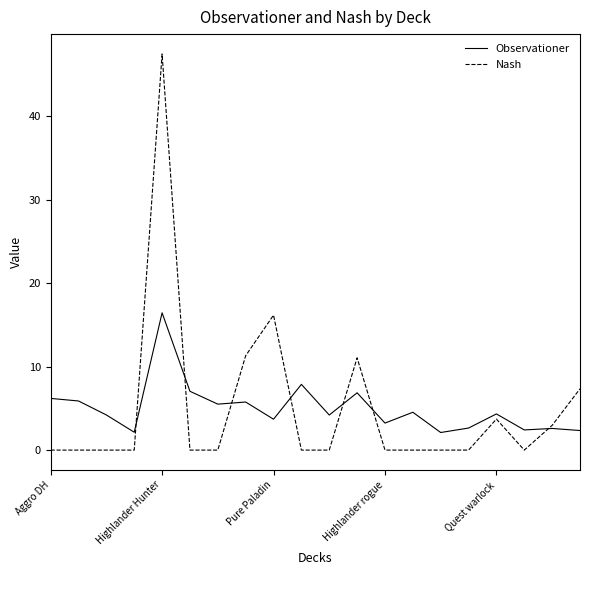

List the series in order of their peak value, highest first.

Nash, Observationer